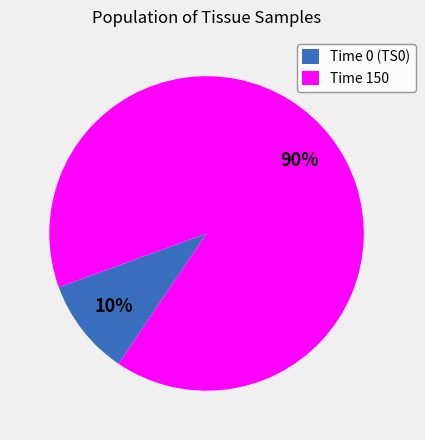

What percentage is the Time 0 (TS0) slice, to the nearest percent?

10%